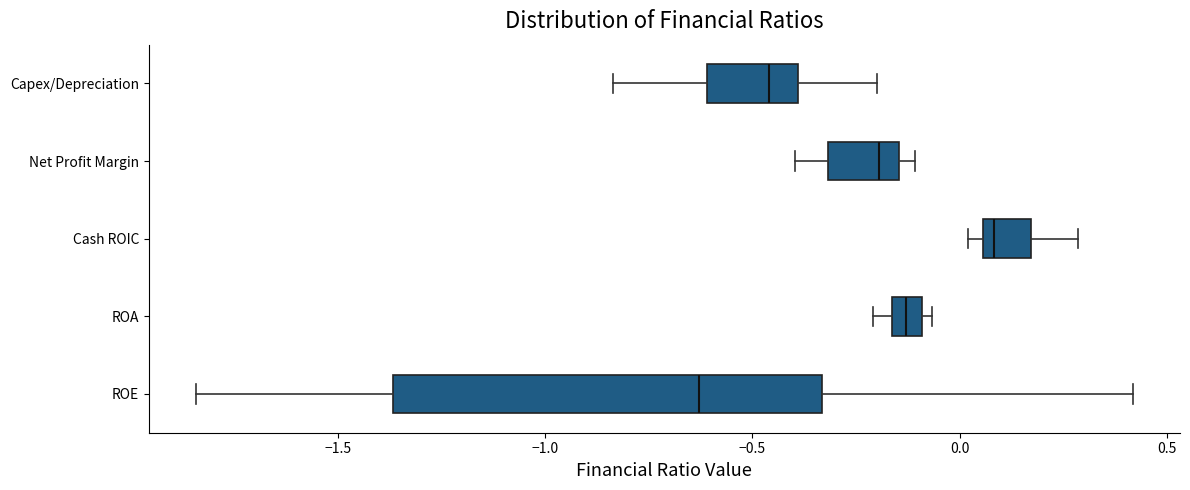

Where does the left whisker of the box for Net Profit Margin end on the x-axis? The values are not printed on the chart, so give them approximately, as read against the axis.

-0.40